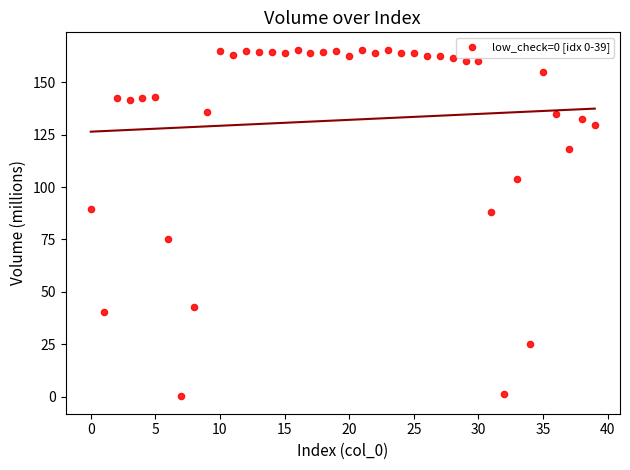

What is the range of Y values (max minus min)?

165.5